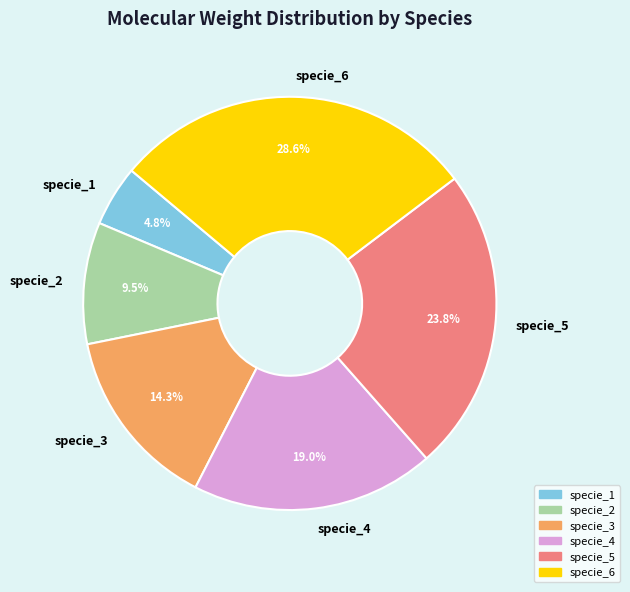

What percentage is the specie_5 slice, to the nearest percent?

24%